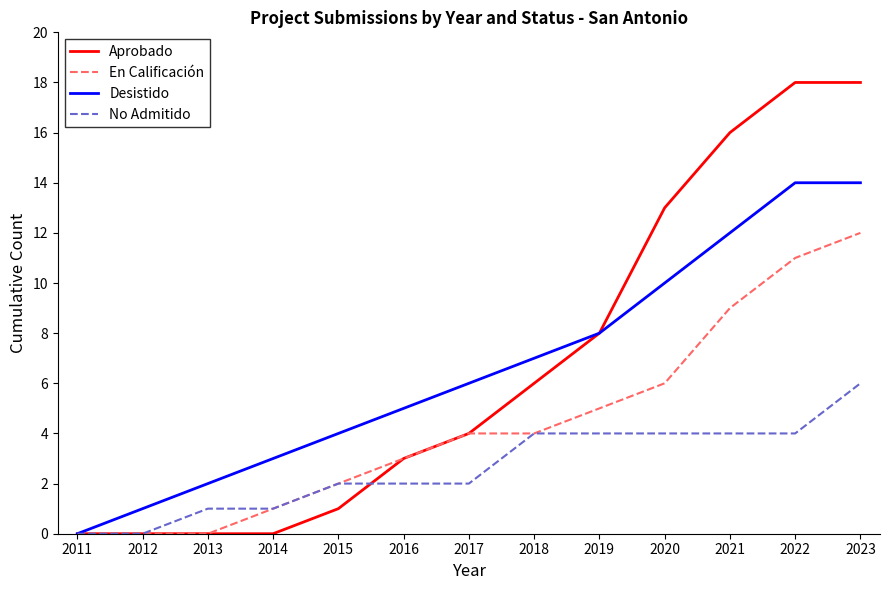

The Aprobado series shows 3 at 2016. True or false?

True